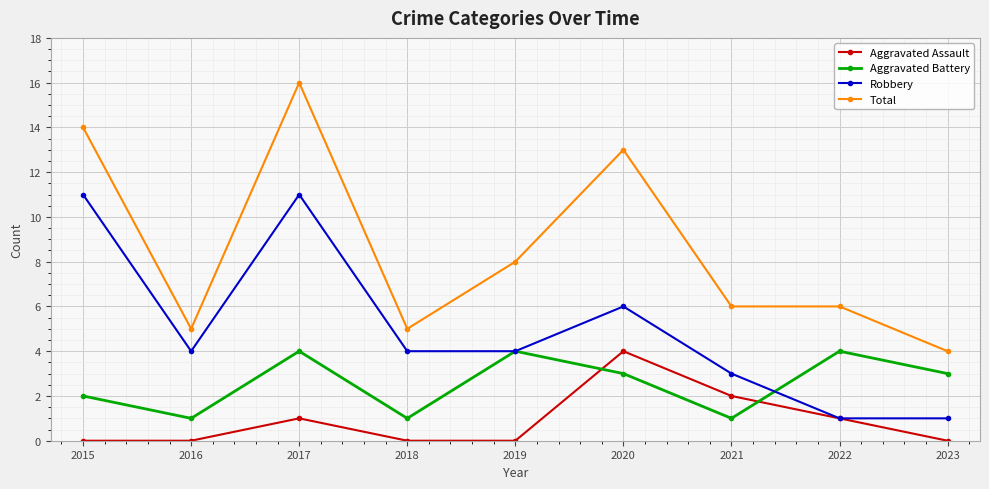

At which label does Aggravated Battery first exceed 3?

2017